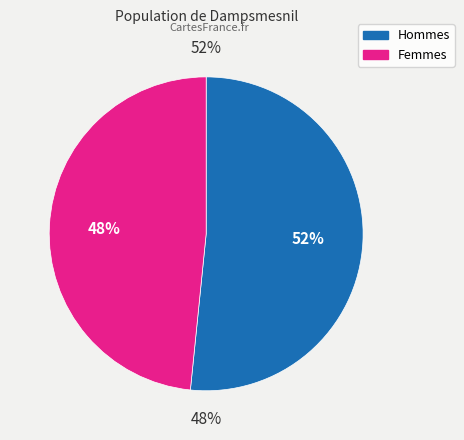

To the nearest percent, what portion does y represent?

48%